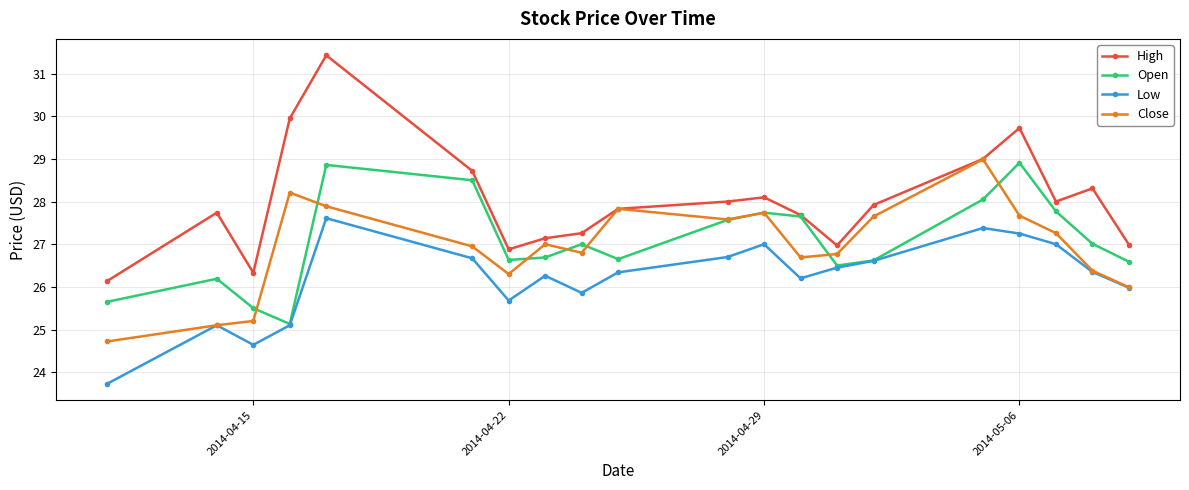

What is the value of the Close point at the 10th from the left?

27.8